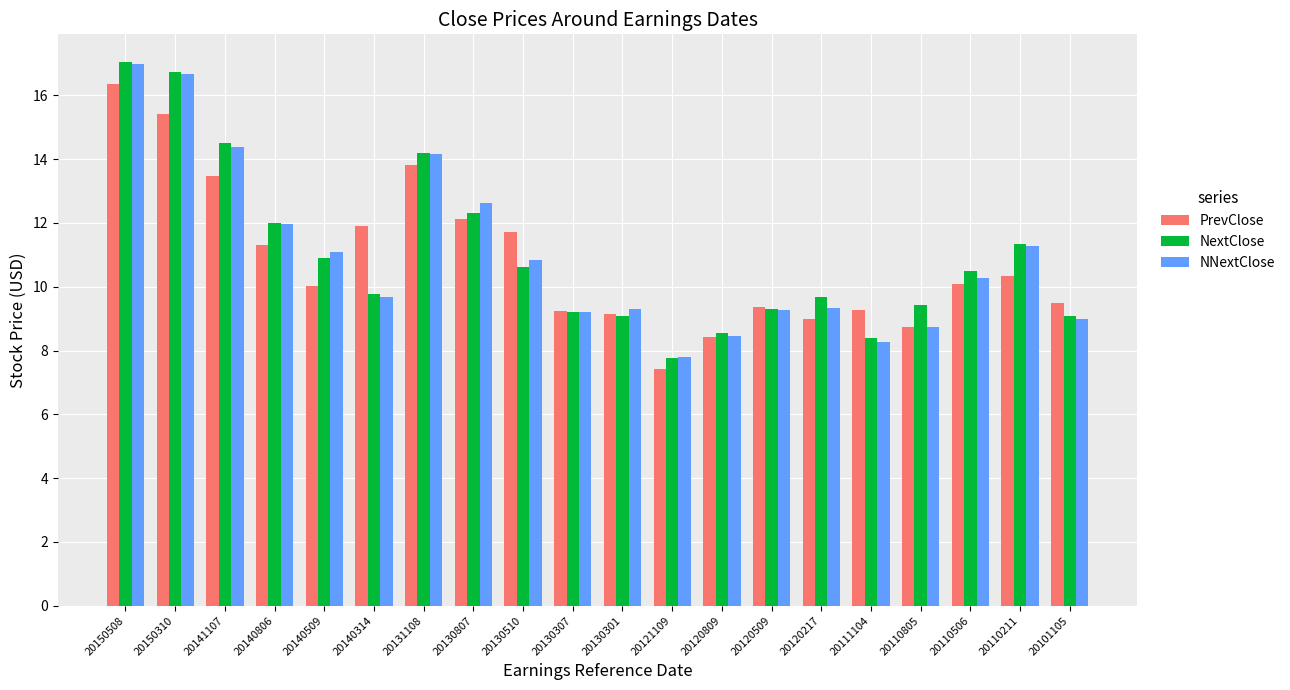

The value of NNextClose at 20120809 is 4.6. True or false?

False